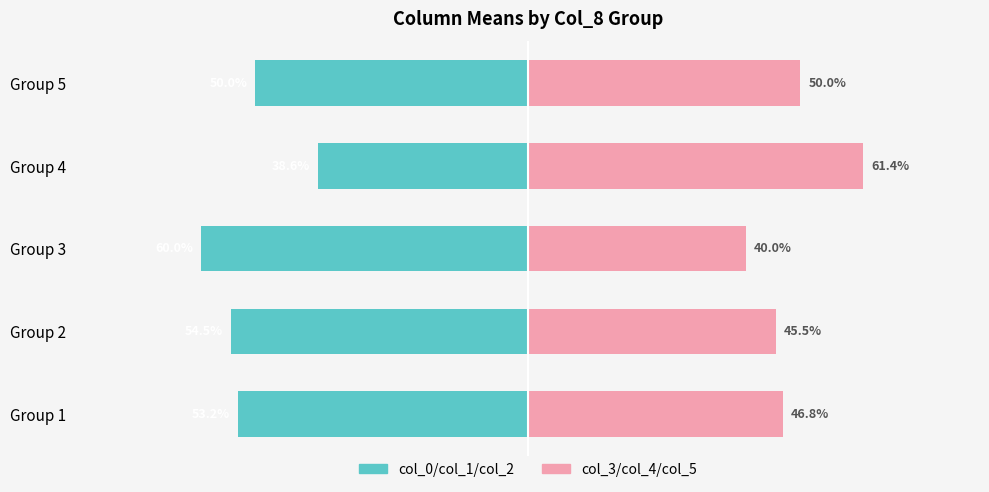

Between Group 1 and Group 3, which is larger?

Group 1